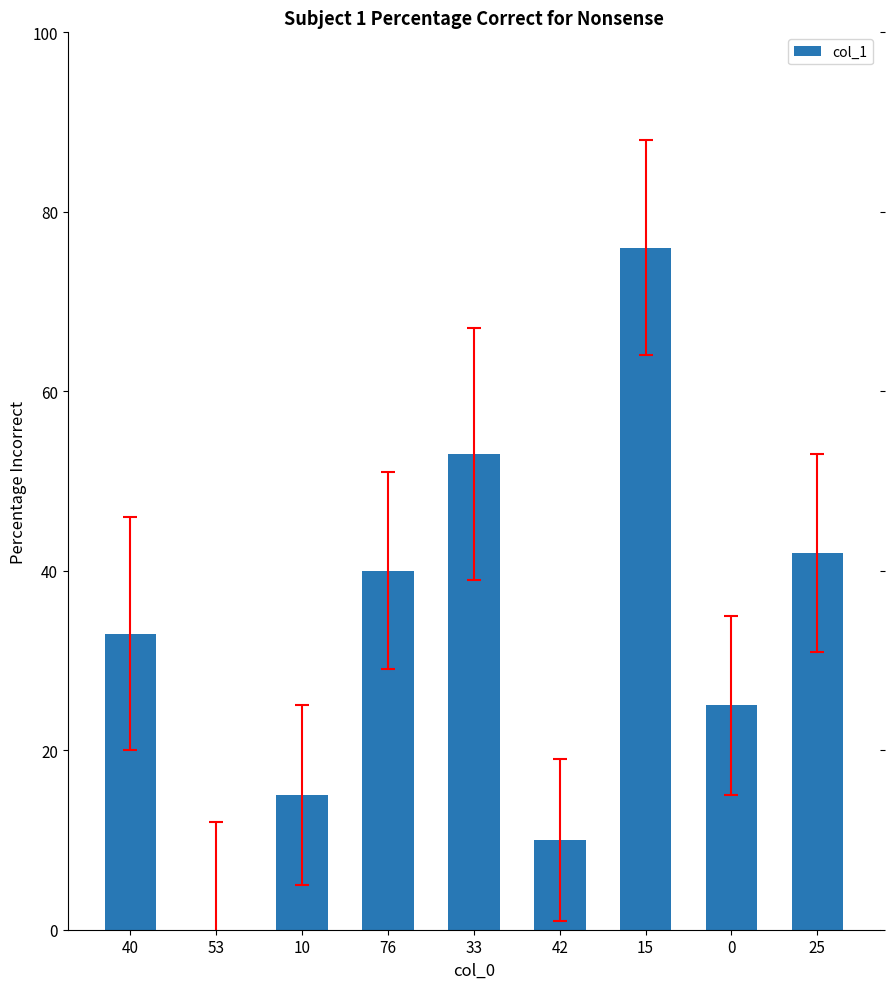

The chart shows a value of 47 at 40. True or false?

False